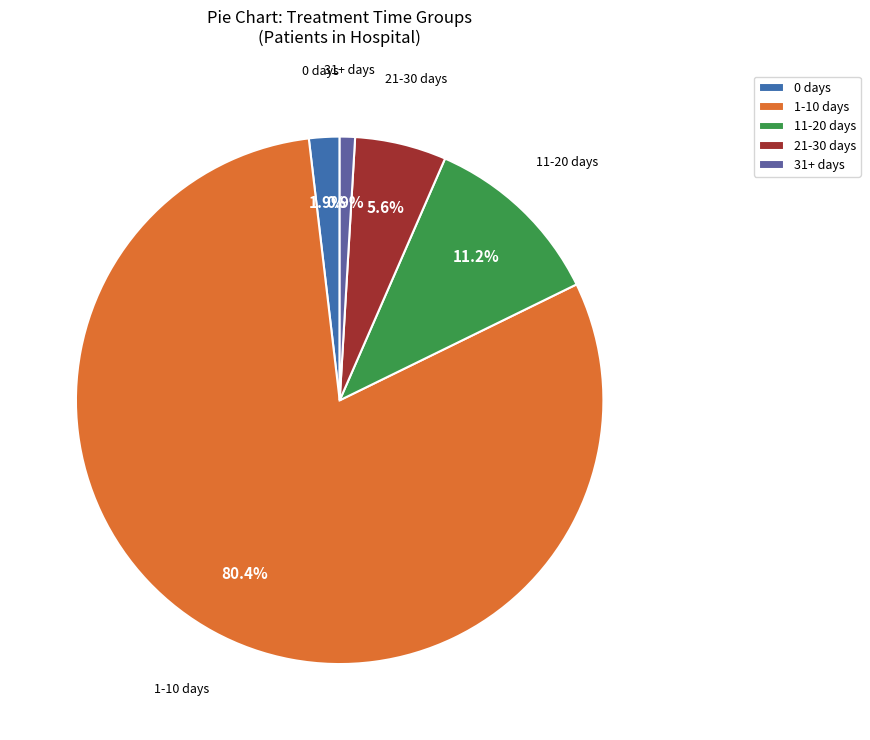

How many slices are in this pie chart?

5